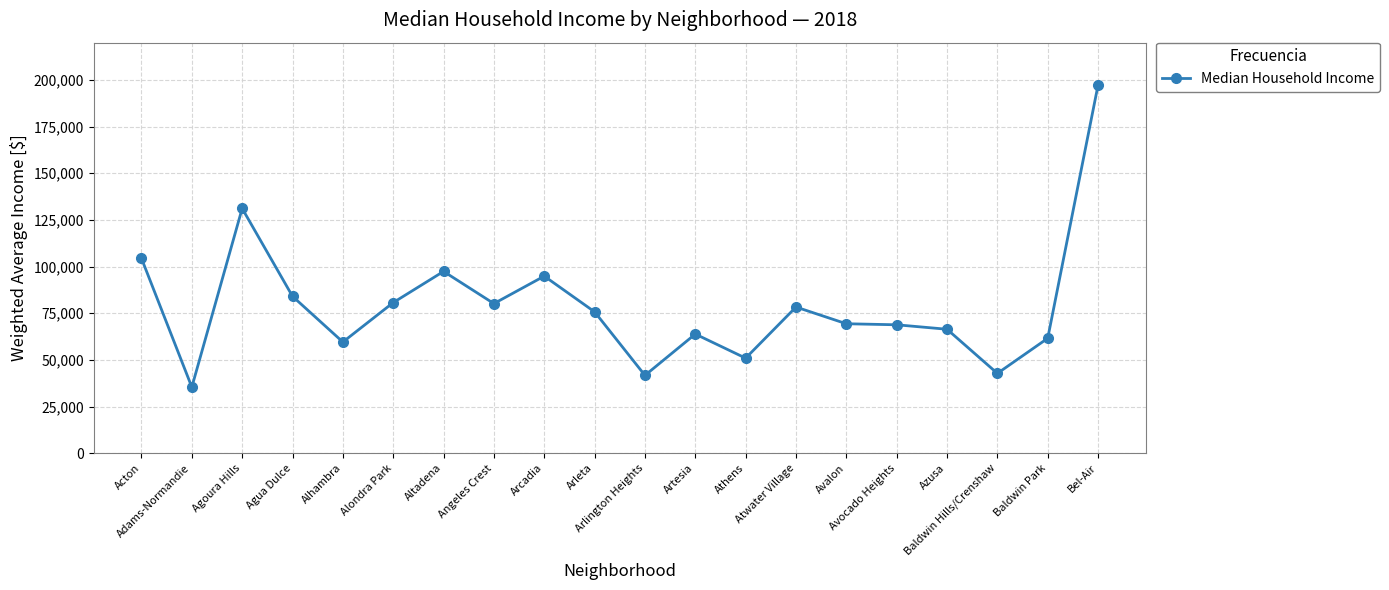

True or false: there are more than 2 points higher than both neighbors.

True